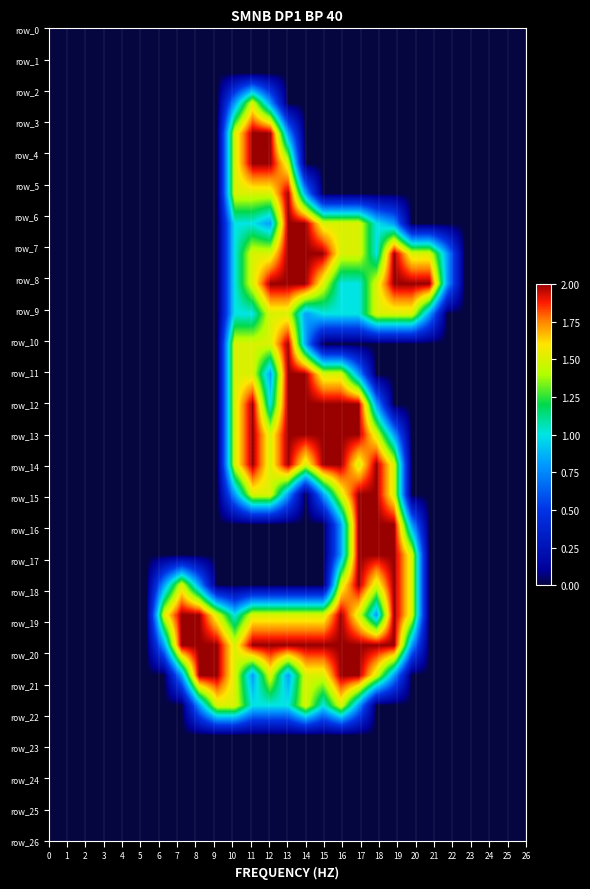

Reading left to right, list all the values displayed in this chart.

row_0: 0=0.0	1=0.0	2=0.0	3=0.0	4=0.0	5=0.0	6=0.0	7=0.0	8=0.0	9=0.0	10=0.0	11=0.0	12=0.0	13=0.0	14=0.0	15=0.0	16=0.0	17=0.0	18=0.0	19=0.0	20=0.0	21=0.0	22=0.0	23=0.0	24=0.0	25=0.0	26=0.0
row_1: 0=0.0	1=0.0	2=0.0	3=0.0	4=0.0	5=0.0	6=0.0	7=0.0	8=0.0	9=0.0	10=0.0	11=0.0	12=0.0	13=0.0	14=0.0	15=0.0	16=0.0	17=0.0	18=0.0	19=0.0	20=0.0	21=0.0	22=0.0	23=0.0	24=0.0	25=0.0	26=0.0
row_2: 0=0.0	1=0.0	2=0.0	3=0.0	4=0.0	5=0.0	6=0.0	7=0.0	8=0.0	9=0.0	10=0.8	11=1.5	12=0.8	13=0.0	14=0.0	15=0.0	16=0.0	17=0.0	18=0.0	19=0.0	20=0.0	21=0.0	22=0.0	23=0.0	24=0.0	25=0.0	26=0.0
row_3: 0=0.0	1=0.0	2=0.0	3=0.0	4=0.0	5=0.0	6=0.0	7=0.0	8=0.0	9=0.0	10=1.5	11=2.0	12=2.0	13=0.8	14=0.0	15=0.0	16=0.0	17=0.0	18=0.0	19=0.0	20=0.0	21=0.0	22=0.0	23=0.0	24=0.0	25=0.0	26=0.0
row_4: 0=0.0	1=0.0	2=0.0	3=0.0	4=0.0	5=0.0	6=0.0	7=0.0	8=0.0	9=0.0	10=1.5	11=2.0	12=2.0	13=1.5	14=0.0	15=0.0	16=0.0	17=0.0	18=0.0	19=0.0	20=0.0	21=0.0	22=0.0	23=0.0	24=0.0	25=0.0	26=0.0
row_5: 0=0.0	1=0.0	2=0.0	3=0.0	4=0.0	5=0.0	6=0.0	7=0.0	8=0.0	9=0.0	10=1.5	11=1.5	12=1.5	13=2.0	14=0.8	15=0.0	16=0.0	17=0.0	18=0.0	19=0.0	20=0.0	21=0.0	22=0.0	23=0.0	24=0.0	25=0.0	26=0.0
row_6: 0=0.0	1=0.0	2=0.0	3=0.0	4=0.0	5=0.0	6=0.0	7=0.0	8=0.0	9=0.0	10=1.0	11=1.0	12=0.8	13=2.0	14=2.0	15=1.5	16=1.5	17=1.5	18=1.0	19=0.8	20=0.0	21=0.0	22=0.0	23=0.0	24=0.0	25=0.0	26=0.0
row_7: 0=0.0	1=0.0	2=0.0	3=0.0	4=0.0	5=0.0	6=0.0	7=0.0	8=0.0	9=0.0	10=1.0	11=1.5	12=1.5	13=2.0	14=2.0	15=2.0	16=1.5	17=1.5	18=1.0	19=2.0	20=1.5	21=1.5	22=0.8	23=0.0	24=0.0	25=0.0	26=0.0
row_8: 0=0.0	1=0.0	2=0.0	3=0.0	4=0.0	5=0.0	6=0.0	7=0.0	8=0.0	9=0.0	10=1.0	11=1.5	12=2.0	13=2.0	14=2.0	15=1.5	16=1.0	17=1.0	18=1.5	19=2.0	20=2.0	21=2.0	22=0.8	23=0.0	24=0.0	25=0.0	26=0.0
row_9: 0=0.0	1=0.0	2=0.0	3=0.0	4=0.0	5=0.0	6=0.0	7=0.0	8=0.0	9=0.0	10=1.0	11=1.0	12=1.5	13=1.5	14=0.8	15=1.0	16=1.0	17=1.0	18=1.5	19=1.5	20=1.5	21=0.8	22=0.0	23=0.0	24=0.0	25=0.0	26=0.0
row_10: 0=0.0	1=0.0	2=0.0	3=0.0	4=0.0	5=0.0	6=0.0	7=0.0	8=0.0	9=0.0	10=1.5	11=1.5	12=1.5	13=2.0	14=0.8	15=0.0	16=0.0	17=0.0	18=0.0	19=0.0	20=0.0	21=0.0	22=0.0	23=0.0	24=0.0	25=0.0	26=0.0
row_11: 0=0.0	1=0.0	2=0.0	3=0.0	4=0.0	5=0.0	6=0.0	7=0.0	8=0.0	9=0.0	10=1.5	11=1.5	12=0.8	13=2.0	14=2.0	15=1.5	16=1.5	17=0.8	18=0.0	19=0.0	20=0.0	21=0.0	22=0.0	23=0.0	24=0.0	25=0.0	26=0.0
row_12: 0=0.0	1=0.0	2=0.0	3=0.0	4=0.0	5=0.0	6=0.0	7=0.0	8=0.0	9=0.0	10=1.5	11=2.0	12=1.0	13=2.0	14=2.0	15=2.0	16=2.0	17=2.0	18=0.8	19=0.0	20=0.0	21=0.0	22=0.0	23=0.0	24=0.0	25=0.0	26=0.0
row_13: 0=0.0	1=0.0	2=0.0	3=0.0	4=0.0	5=0.0	6=0.0	7=0.0	8=0.0	9=0.0	10=1.5	11=2.0	12=1.5	13=2.0	14=2.0	15=2.0	16=2.0	17=2.0	18=1.5	19=0.8	20=0.0	21=0.0	22=0.0	23=0.0	24=0.0	25=0.0	26=0.0
row_14: 0=0.0	1=0.0	2=0.0	3=0.0	4=0.0	5=0.0	6=0.0	7=0.0	8=0.0	9=0.0	10=1.5	11=2.0	12=1.5	13=2.0	14=1.5	15=2.0	16=2.0	17=1.5	18=2.0	19=1.5	20=0.0	21=0.0	22=0.0	23=0.0	24=0.0	25=0.0	26=0.0
row_15: 0=0.0	1=0.0	2=0.0	3=0.0	4=0.0	5=0.0	6=0.0	7=0.0	8=0.0	9=0.0	10=0.8	11=1.5	12=1.5	13=0.8	14=0.0	15=0.8	16=1.5	17=2.0	18=2.0	19=1.5	20=0.0	21=0.0	22=0.0	23=0.0	24=0.0	25=0.0	26=0.0
row_16: 0=0.0	1=0.0	2=0.0	3=0.0	4=0.0	5=0.0	6=0.0	7=0.0	8=0.0	9=0.0	10=0.0	11=0.0	12=0.0	13=0.0	14=0.0	15=0.0	16=0.8	17=2.0	18=2.0	19=2.0	20=0.8	21=0.0	22=0.0	23=0.0	24=0.0	25=0.0	26=0.0
row_17: 0=0.0	1=0.0	2=0.0	3=0.0	4=0.0	5=0.0	6=0.0	7=0.0	8=0.0	9=0.0	10=0.0	11=0.0	12=0.0	13=0.0	14=0.0	15=0.0	16=0.8	17=2.0	18=2.0	19=2.0	20=1.5	21=0.0	22=0.0	23=0.0	24=0.0	25=0.0	26=0.0
row_18: 0=0.0	1=0.0	2=0.0	3=0.0	4=0.0	5=0.0	6=0.8	7=1.5	8=0.8	9=0.0	10=0.0	11=0.0	12=0.0	13=0.0	14=0.0	15=0.0	16=1.5	17=2.0	18=1.5	19=2.0	20=1.5	21=0.0	22=0.0	23=0.0	24=0.0	25=0.0	26=0.0
row_19: 0=0.0	1=0.0	2=0.0	3=0.0	4=0.0	5=0.0	6=1.5	7=2.0	8=2.0	9=1.5	10=1.0	11=1.5	12=1.5	13=1.5	14=1.5	15=1.5	16=2.0	17=1.5	18=0.8	19=2.0	20=1.5	21=0.0	22=0.0	23=0.0	24=0.0	25=0.0	26=0.0
row_20: 0=0.0	1=0.0	2=0.0	3=0.0	4=0.0	5=0.0	6=0.8	7=2.0	8=2.0	9=2.0	10=1.5	11=2.0	12=2.0	13=2.0	14=2.0	15=2.0	16=2.0	17=2.0	18=2.0	19=2.0	20=0.8	21=0.0	22=0.0	23=0.0	24=0.0	25=0.0	26=0.0
row_21: 0=0.0	1=0.0	2=0.0	3=0.0	4=0.0	5=0.0	6=0.0	7=0.8	8=2.0	9=2.0	10=1.5	11=0.8	12=1.5	13=0.8	14=1.5	15=1.5	16=2.0	17=2.0	18=1.5	19=0.8	20=0.0	21=0.0	22=0.0	23=0.0	24=0.0	25=0.0	26=0.0
row_22: 0=0.0	1=0.0	2=0.0	3=0.0	4=0.0	5=0.0	6=0.0	7=0.0	8=0.8	9=1.5	10=1.5	11=1.0	12=1.0	13=1.0	14=1.5	15=1.0	16=1.5	17=0.8	18=0.0	19=0.0	20=0.0	21=0.0	22=0.0	23=0.0	24=0.0	25=0.0	26=0.0
row_23: 0=0.0	1=0.0	2=0.0	3=0.0	4=0.0	5=0.0	6=0.0	7=0.0	8=0.0	9=0.0	10=0.0	11=0.0	12=0.0	13=0.0	14=0.0	15=0.0	16=0.0	17=0.0	18=0.0	19=0.0	20=0.0	21=0.0	22=0.0	23=0.0	24=0.0	25=0.0	26=0.0
row_24: 0=0.0	1=0.0	2=0.0	3=0.0	4=0.0	5=0.0	6=0.0	7=0.0	8=0.0	9=0.0	10=0.0	11=0.0	12=0.0	13=0.0	14=0.0	15=0.0	16=0.0	17=0.0	18=0.0	19=0.0	20=0.0	21=0.0	22=0.0	23=0.0	24=0.0	25=0.0	26=0.0
row_25: 0=0.0	1=0.0	2=0.0	3=0.0	4=0.0	5=0.0	6=0.0	7=0.0	8=0.0	9=0.0	10=0.0	11=0.0	12=0.0	13=0.0	14=0.0	15=0.0	16=0.0	17=0.0	18=0.0	19=0.0	20=0.0	21=0.0	22=0.0	23=0.0	24=0.0	25=0.0	26=0.0
row_26: 0=0.0	1=0.0	2=0.0	3=0.0	4=0.0	5=0.0	6=0.0	7=0.0	8=0.0	9=0.0	10=0.0	11=0.0	12=0.0	13=0.0	14=0.0	15=0.0	16=0.0	17=0.0	18=0.0	19=0.0	20=0.0	21=0.0	22=0.0	23=0.0	24=0.0	25=0.0	26=0.0